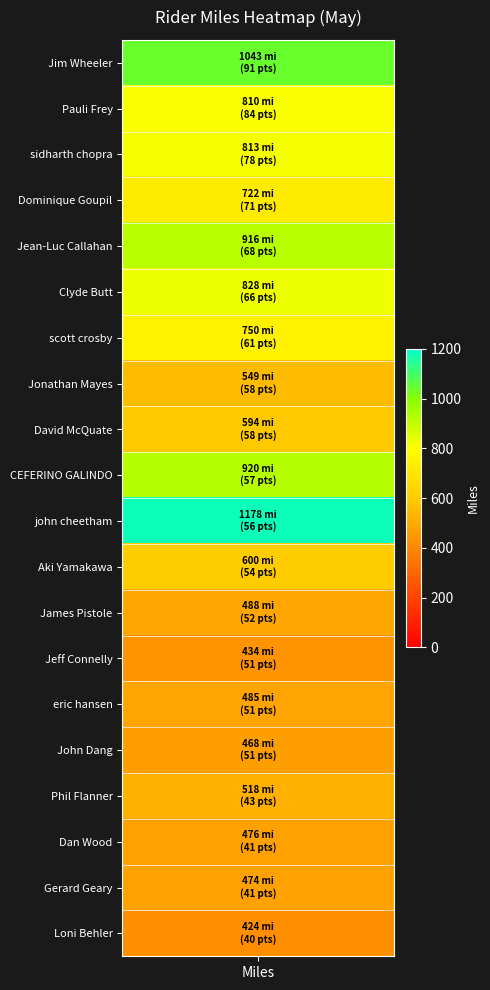

At which category is the sum across all series the highest?

Miles